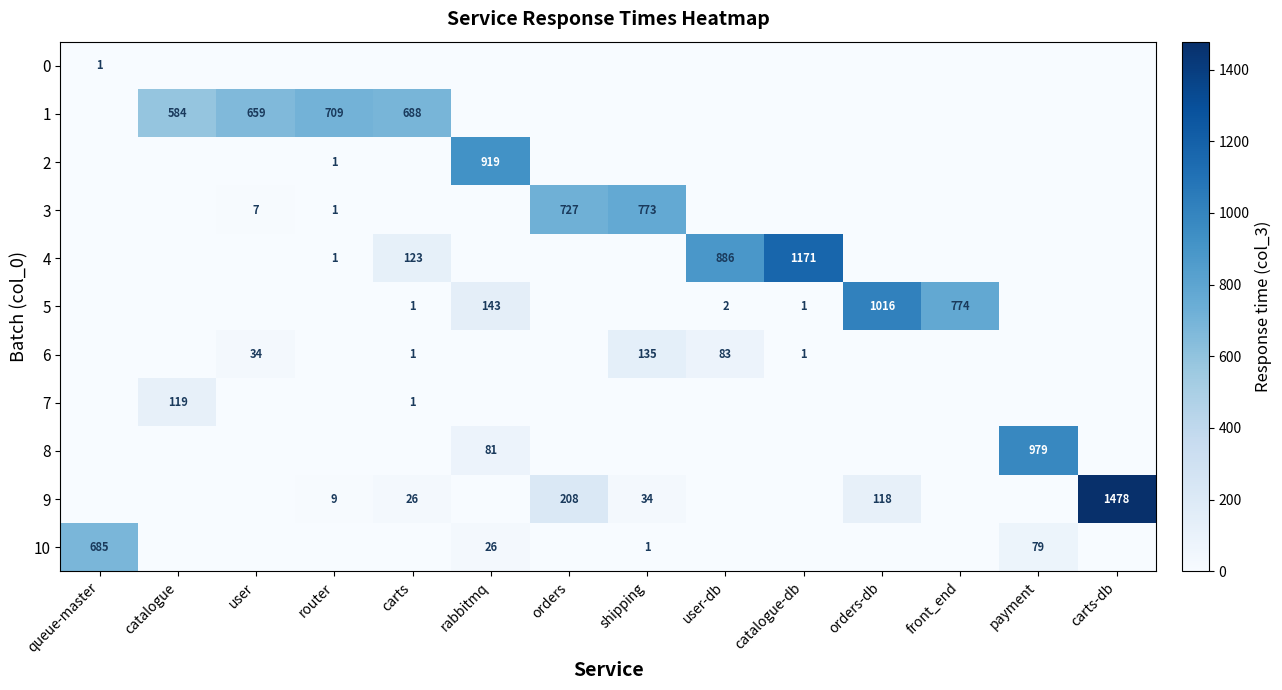

The 5 series shows 2 at user-db. True or false?

True